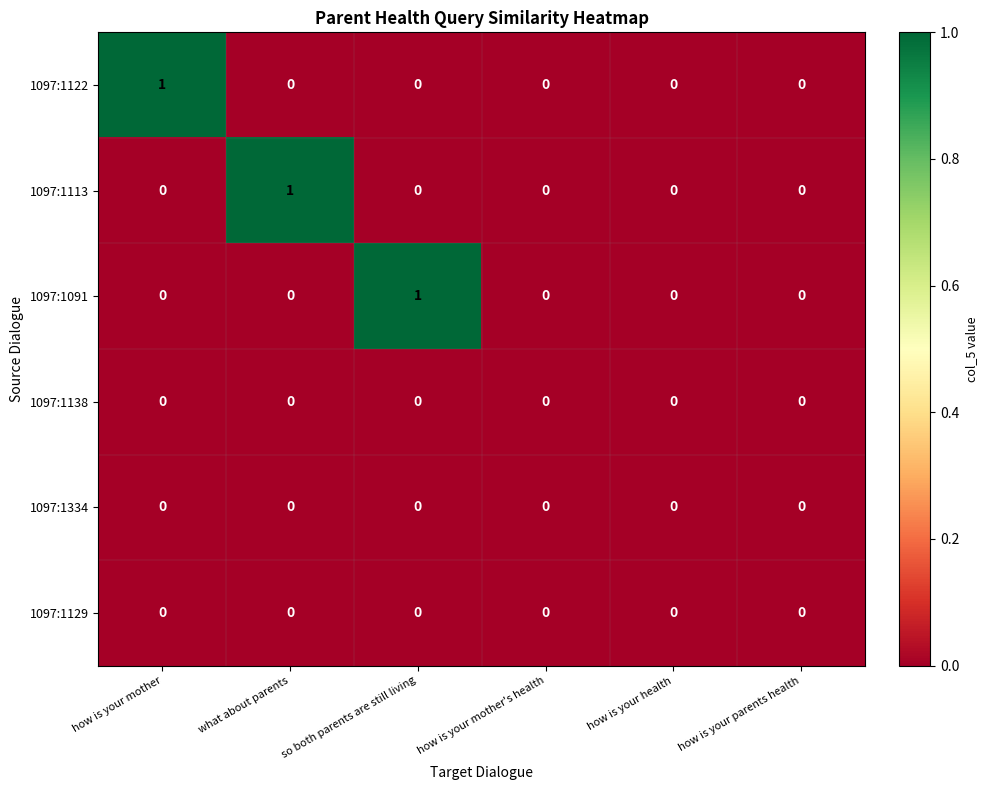

The 1097:1122 series shows 1 at how is your health. True or false?

False